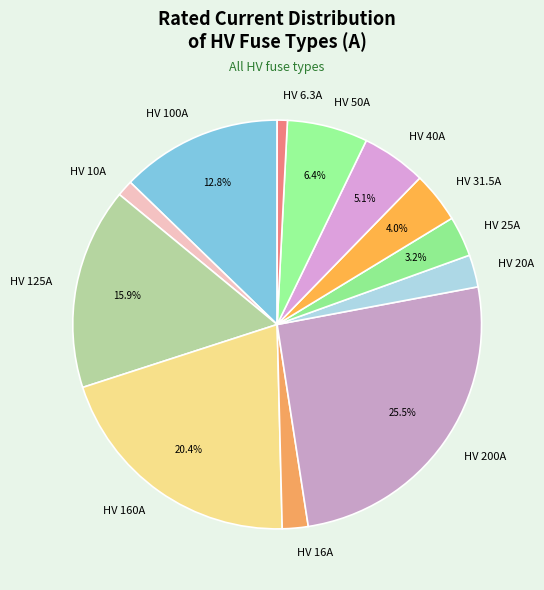

Do HV 125A and HV 200A together represent more than half of the pie?

No